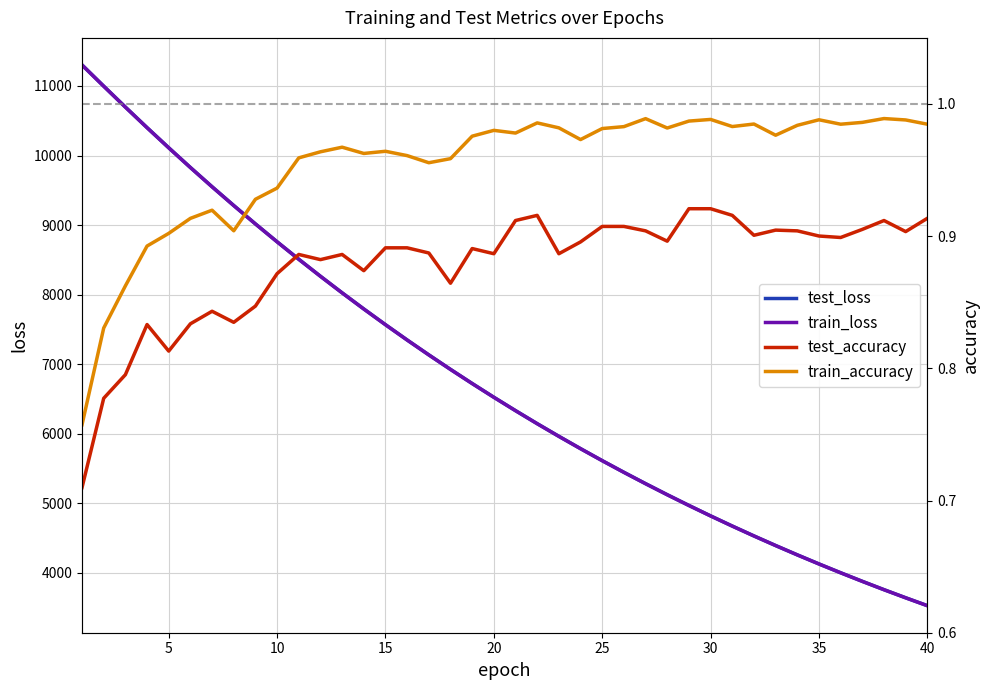

Is the value of train_accuracy at 9 greater than the value of test_accuracy at 35?

Yes